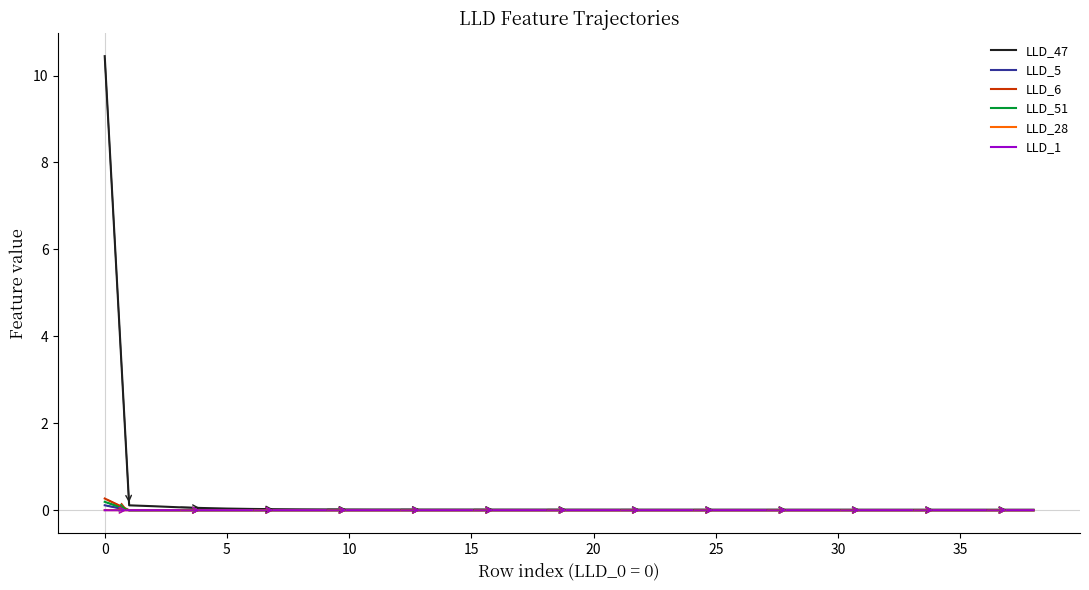

What is the greatest value displayed?

10.4